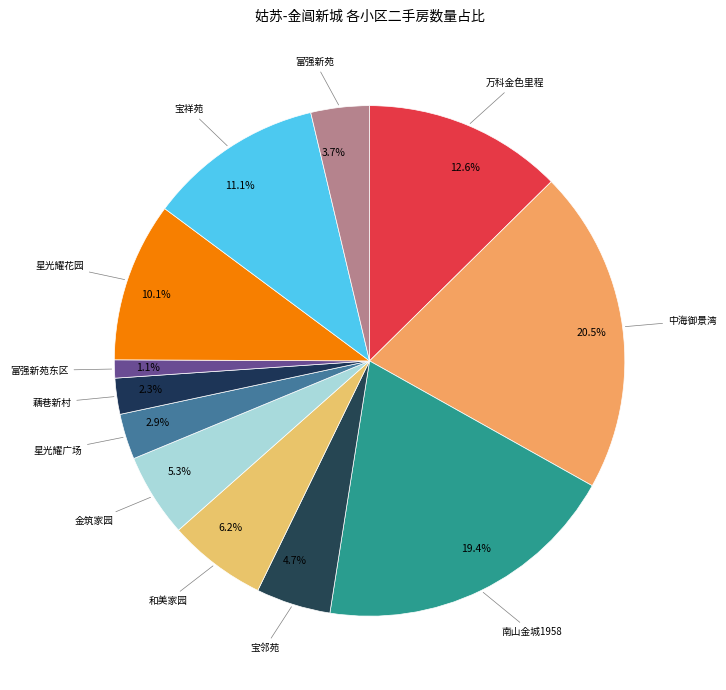

Does 10.1% represent more than half of the total?

No